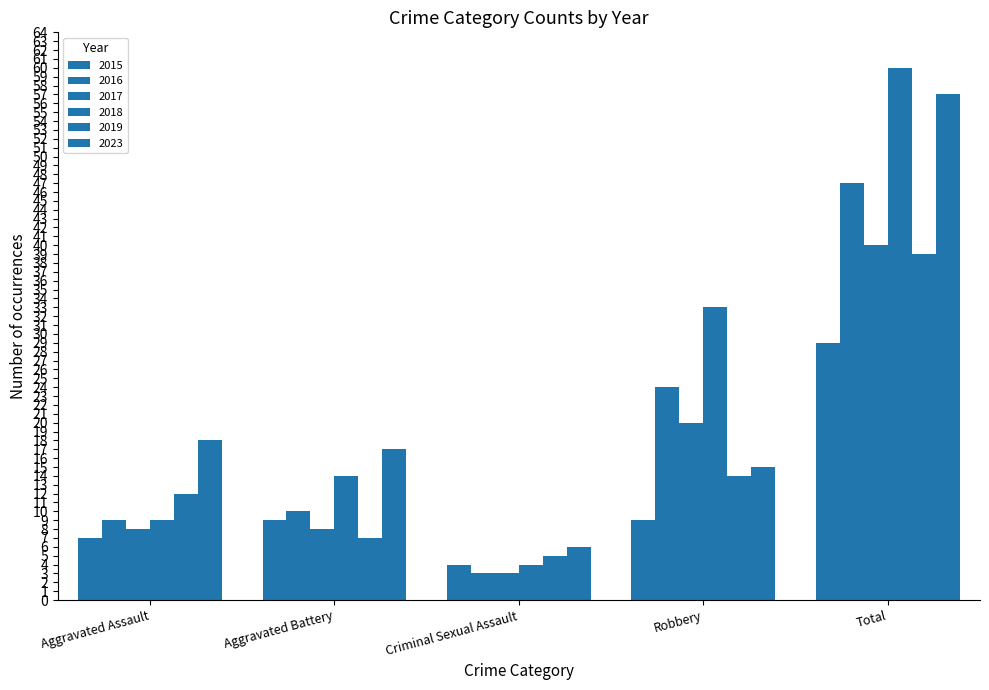

How many data points in 2019 are less than 12?

2